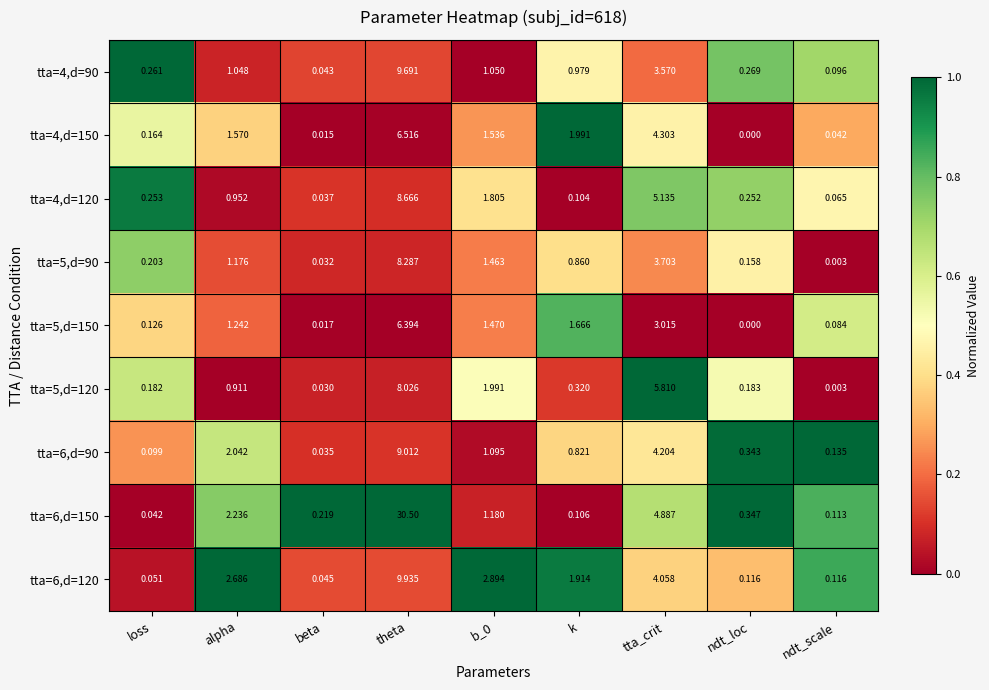

Where does the tta=4,d=150 series first go above 1?

alpha